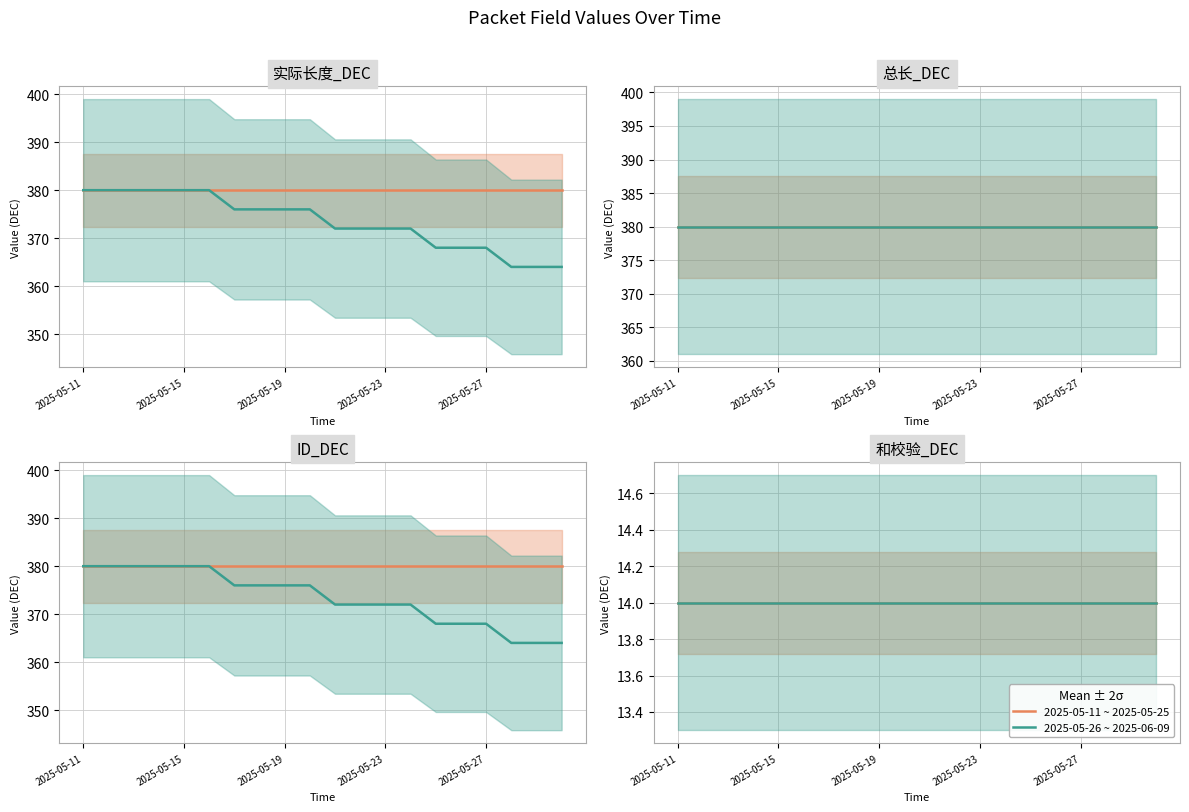

Which category has the lowest value in the 和校验_DEC series?

2025-05-11